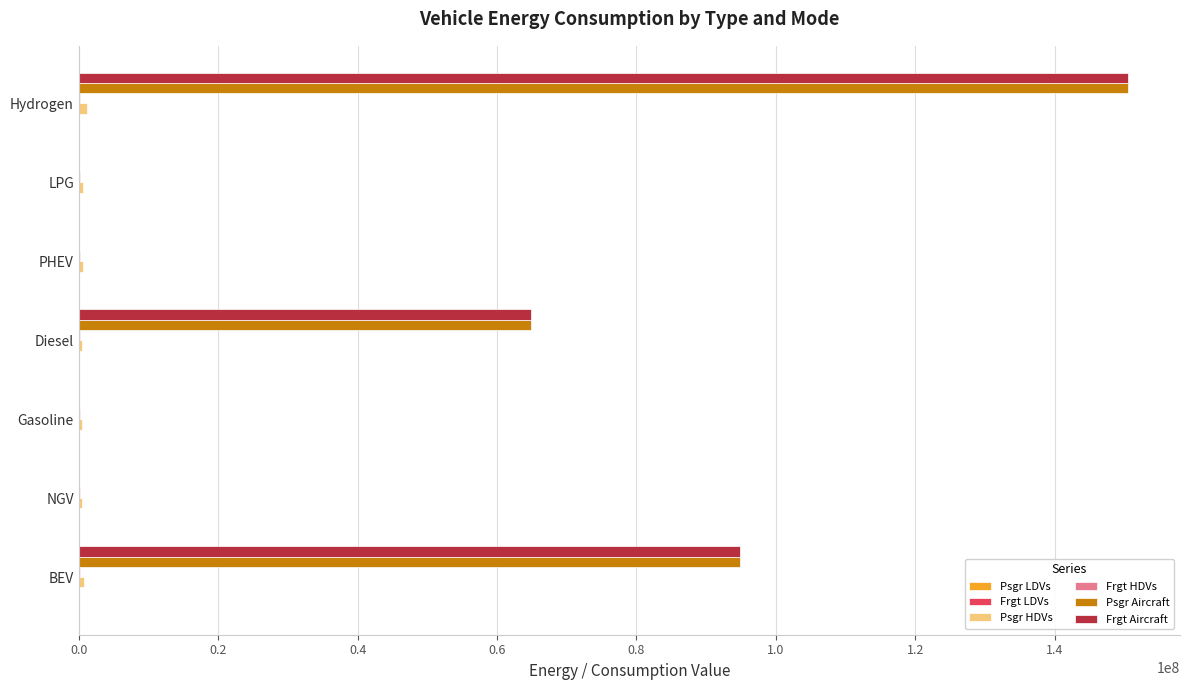

At which category is the sum across all series the highest?

Hydrogen